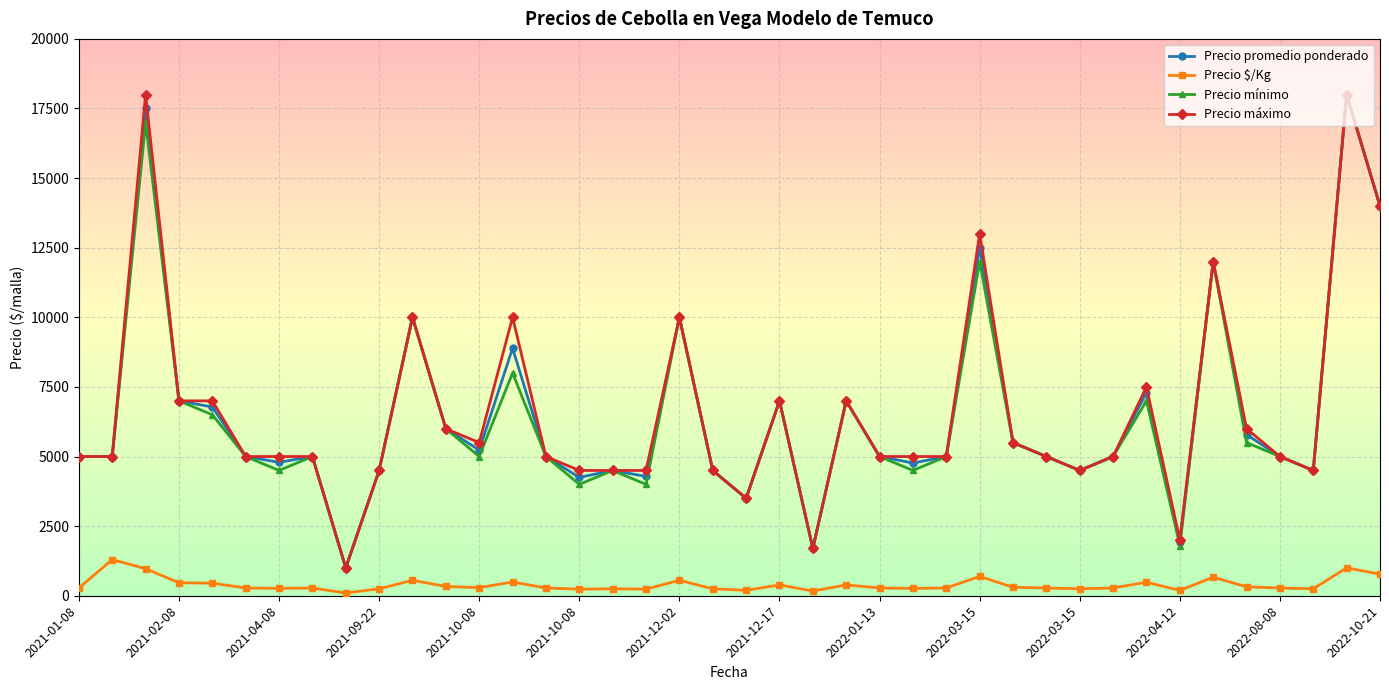

What is the maximum value for Precio mínimo?

18000